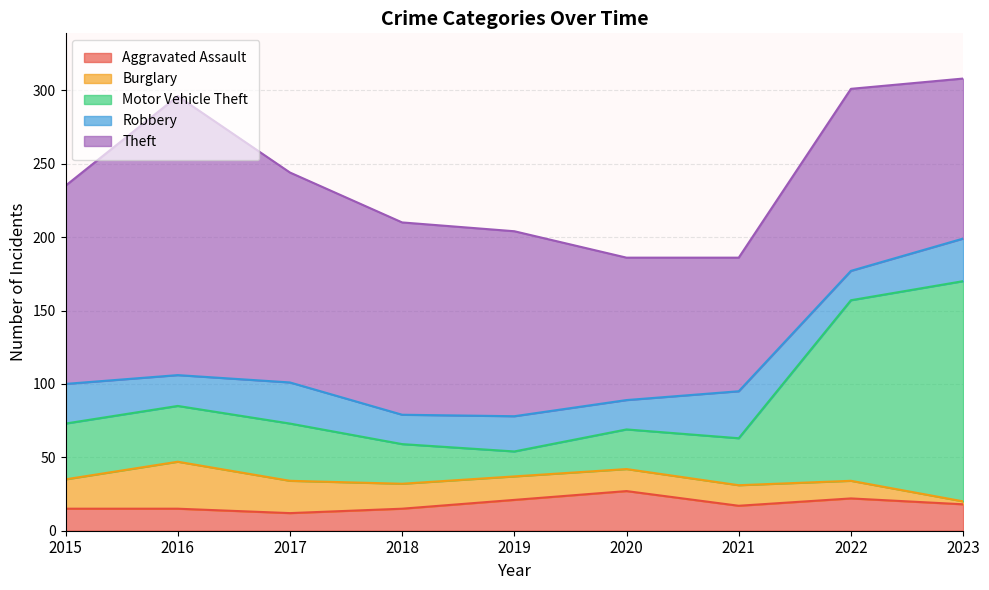

Does the chart have visible grid lines?

Yes